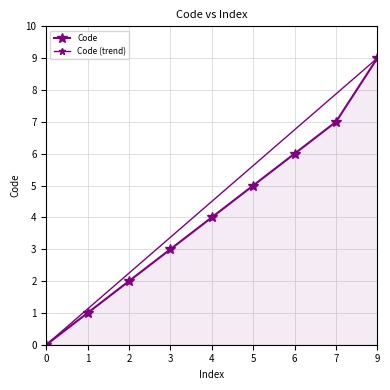

What is the difference between the values at 7 and 3?

4